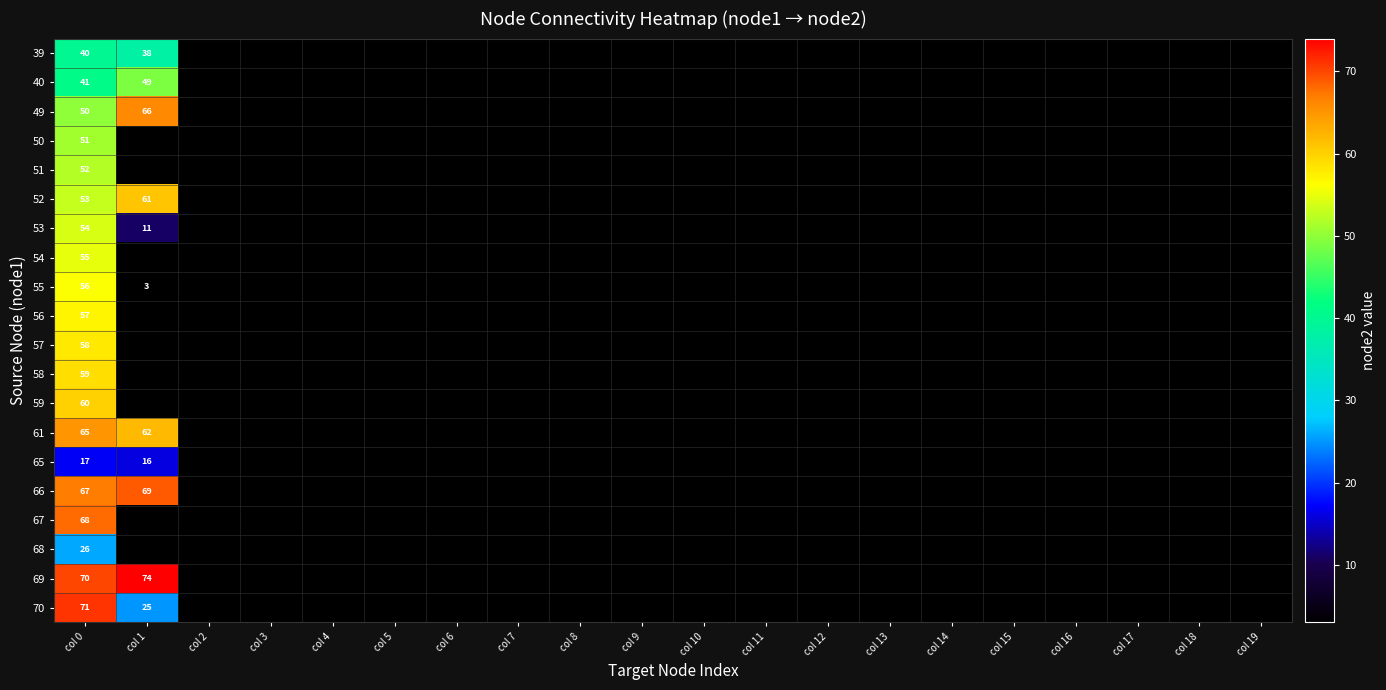

At which category is the sum across all series the highest?

col 0